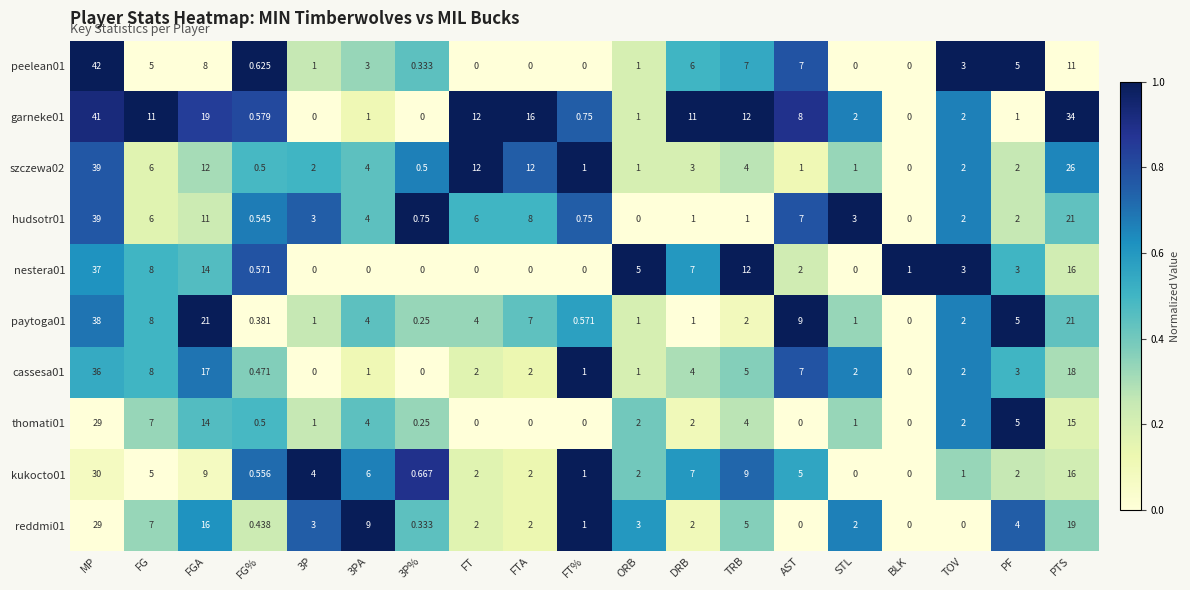

Where does the szczewa02 series first go above 2?

MP